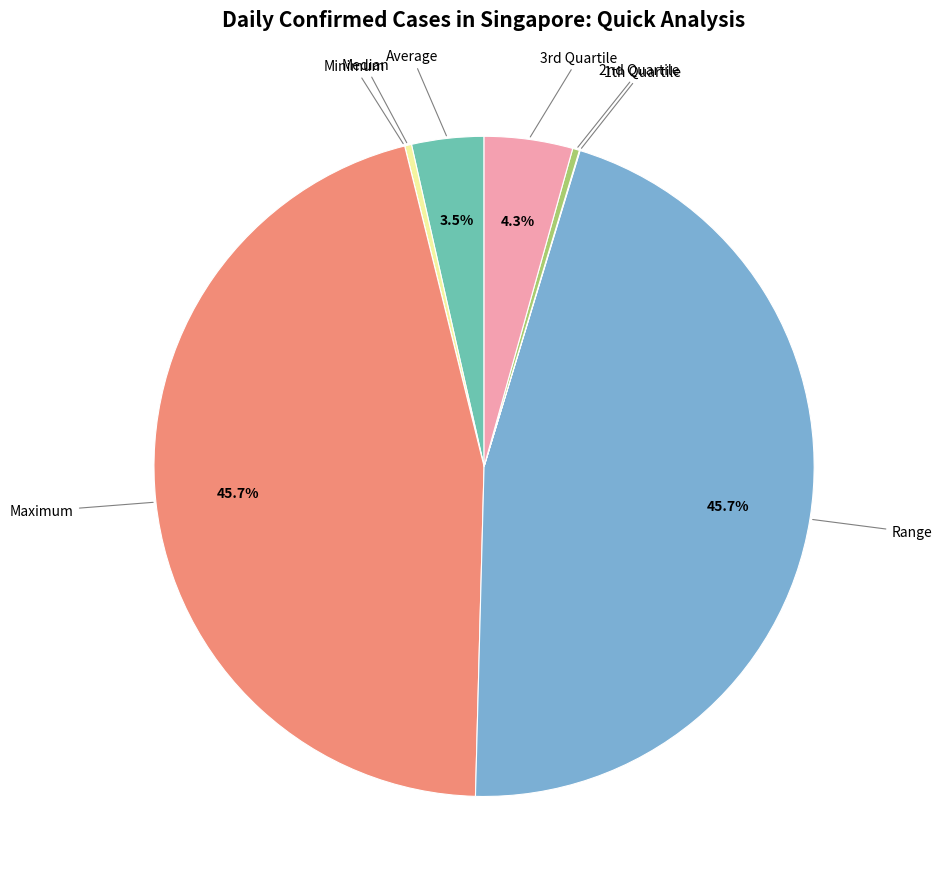

What percentage is NOT represented by Average?

96.5%